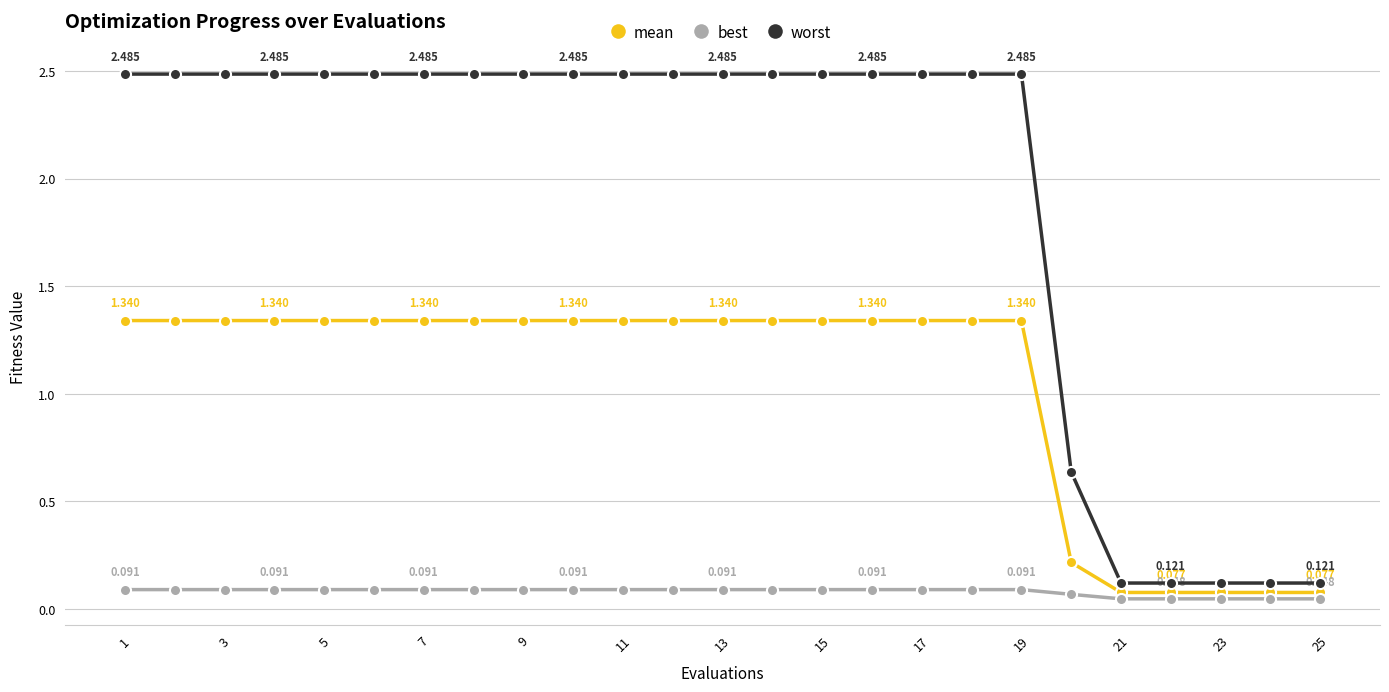

Which series has the largest total across all categories?

worst